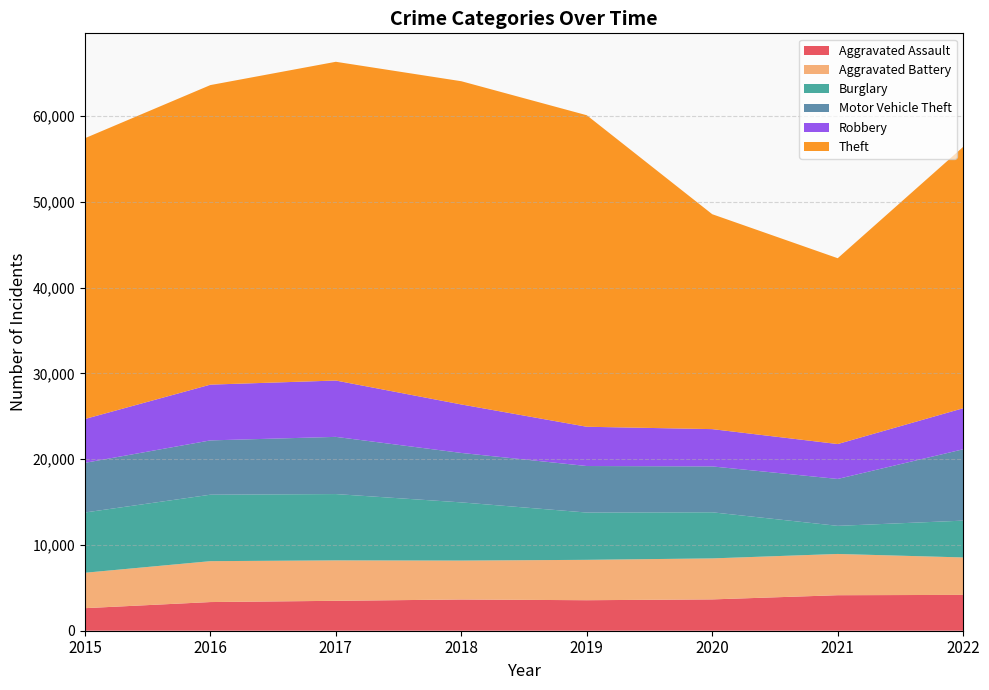

Reading left to right, extract all data points from this chart.

Aggravated Assault: 2015=2629	2016=3342	2017=3488	2018=3640	2019=3557	2020=3652	2021=4140	2022=4178
Aggravated Battery: 2015=4130	2016=4769	2017=4715	2018=4540	2019=4709	2020=4781	2021=4811	2022=4367
Burglary: 2015=7026	2016=7749	2017=7731	2018=6784	2019=5513	2020=5376	2021=3277	2022=4292
Motor Vehicle Theft: 2015=5790	2016=6332	2017=6669	2018=5766	2019=5425	2020=5349	2021=5469	2022=8320
Robbery: 2015=5113	2016=6503	2017=6570	2018=5653	2019=4579	2020=4349	2021=4070	2022=4787
Theft: 2015=32738	2016=34927	2017=37166	2018=37689	2019=36323	2020=25058	2021=21667	2022=30473